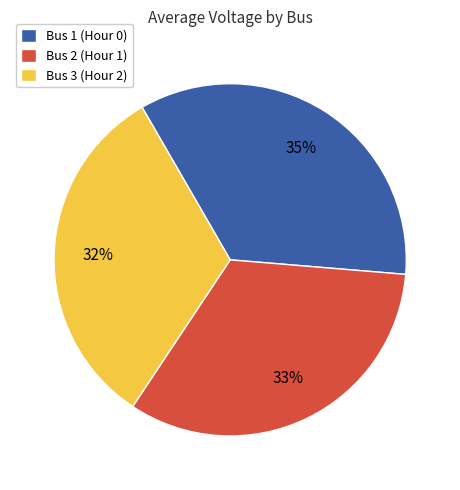

To the nearest percent, what is the average slice percentage?

33%